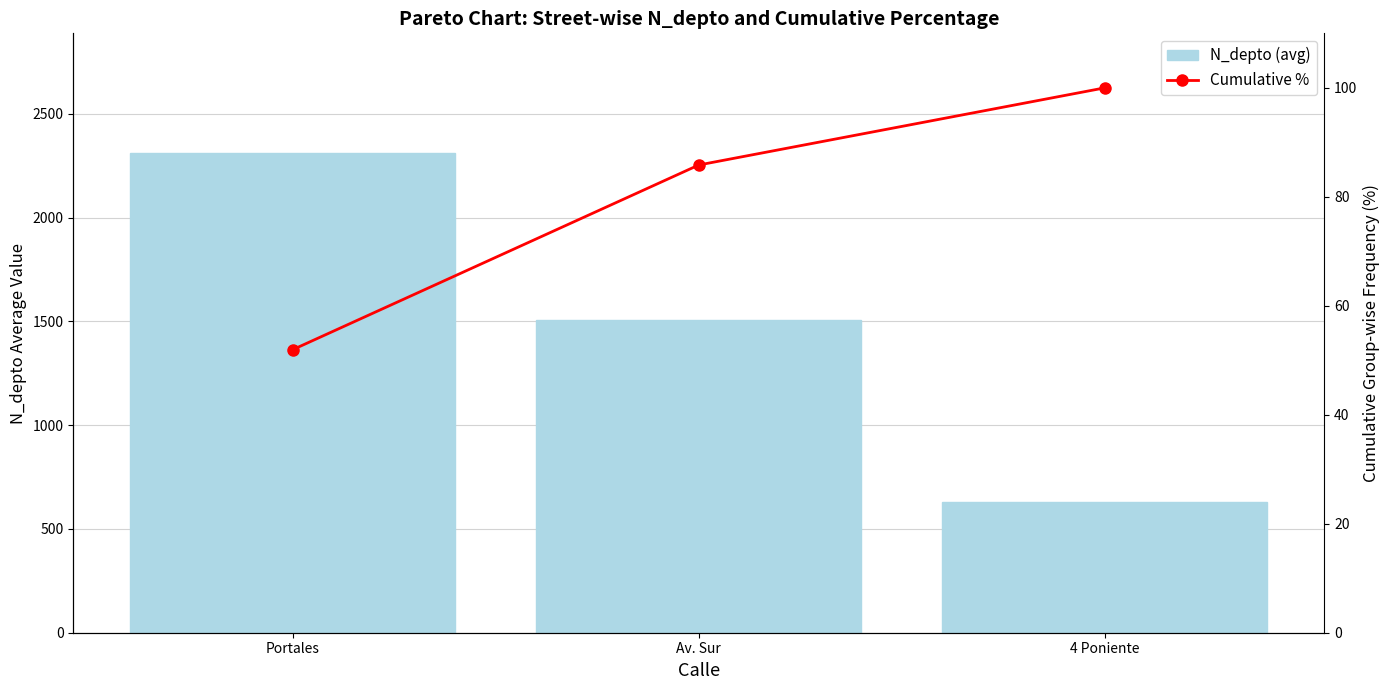

List the labels in order of Cumulative % value, smallest first.

Portales, Av. Sur, 4 Poniente